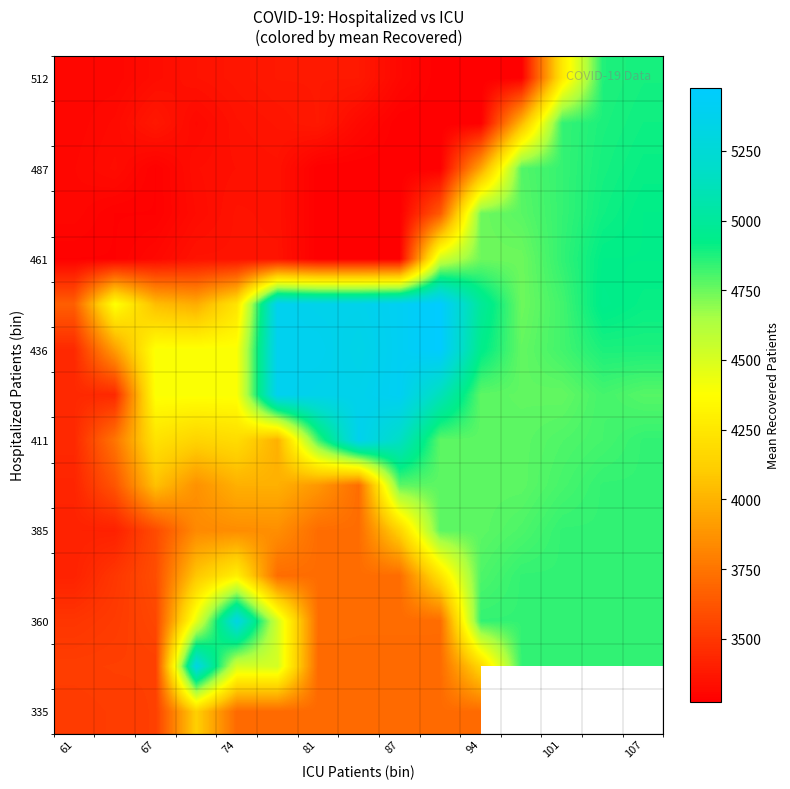

How many distinct data groups are displayed?

15